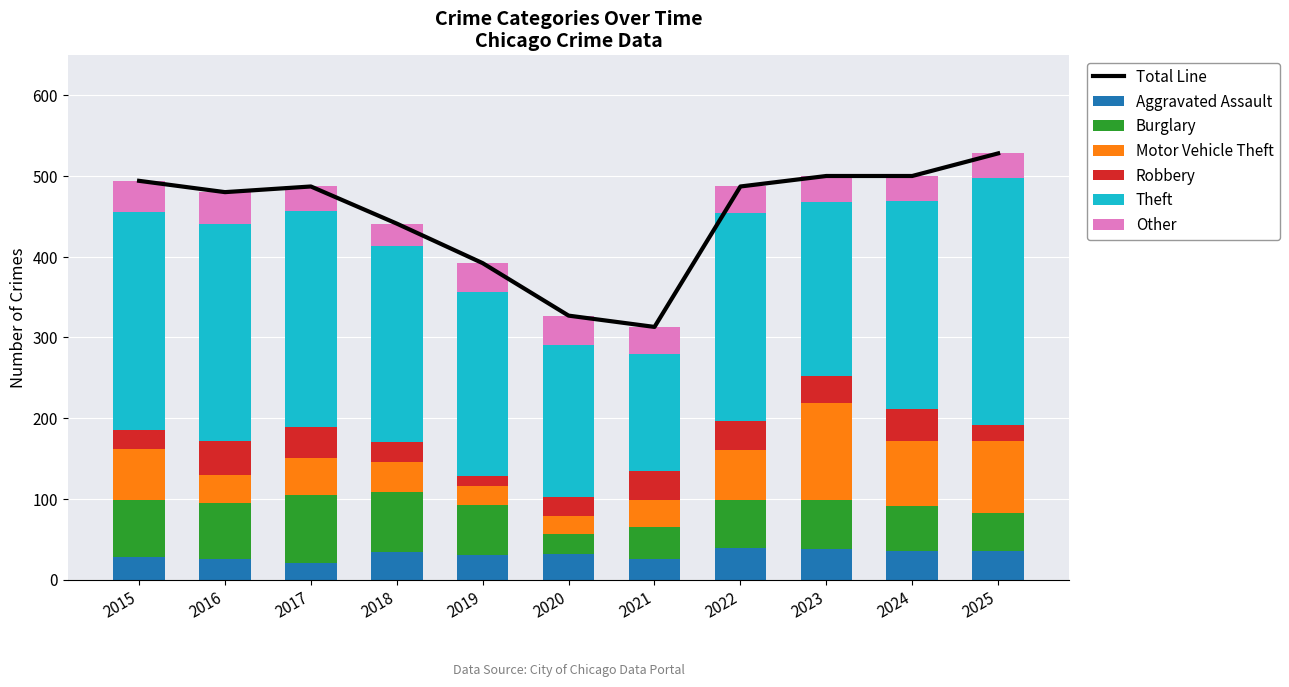

At which category does the chart reach its peak across all series?

2025